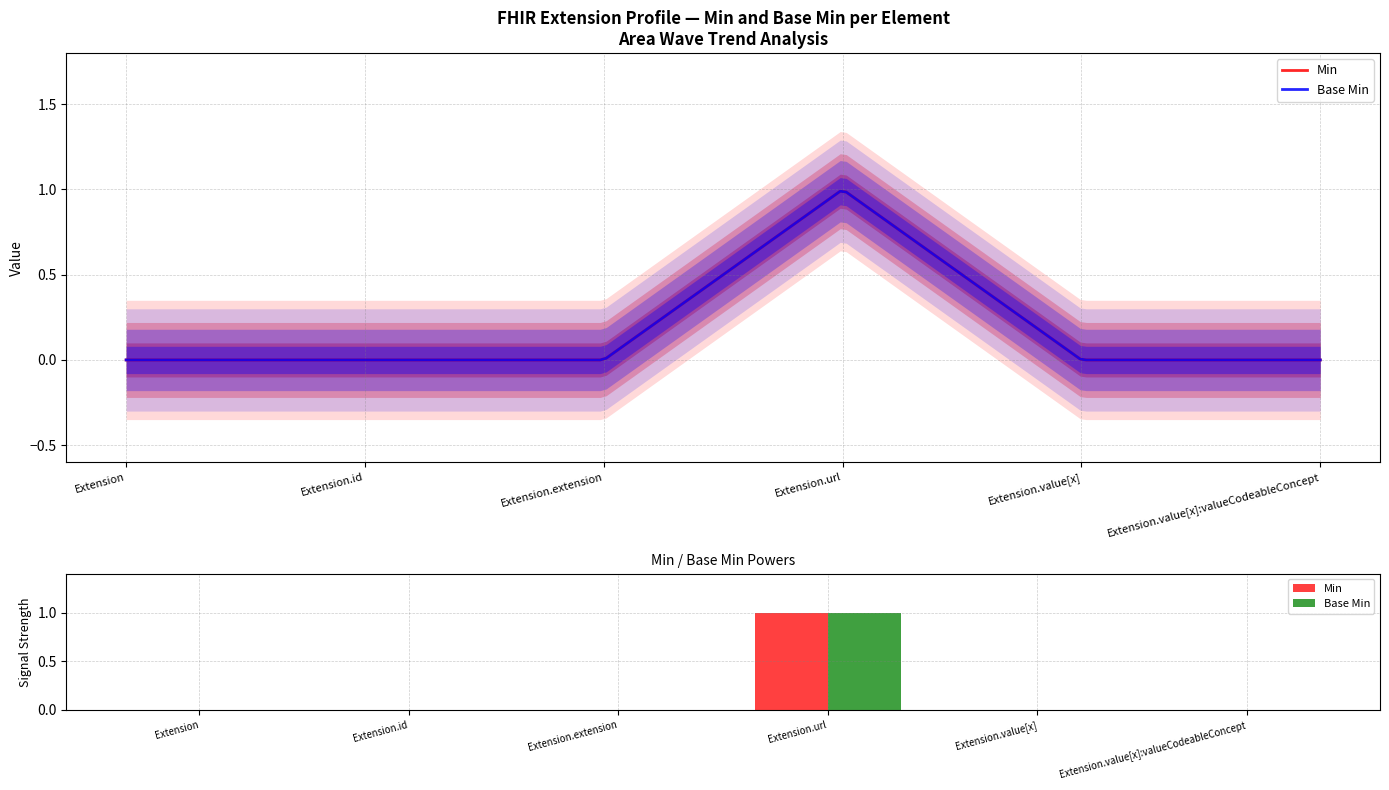

Which series has the largest range (max minus min)?

Min